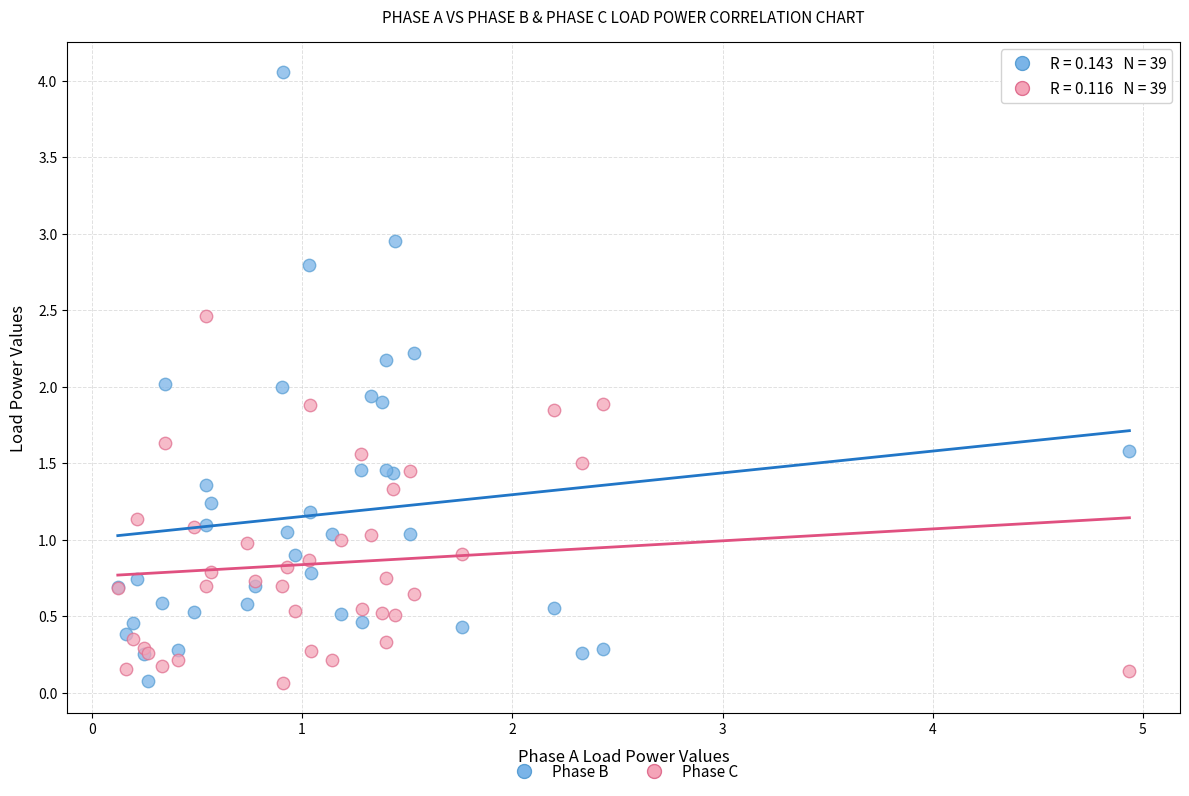

Which series reaches the maximum Y coordinate?

Phase B